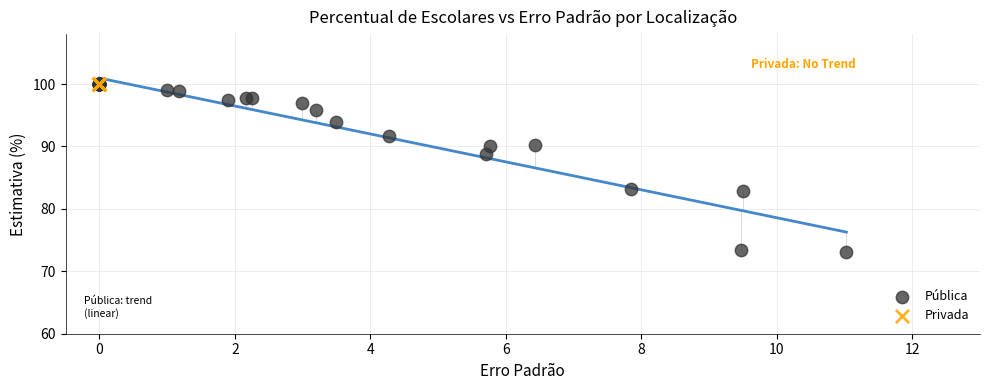

Which series contains the lowest Y value?

Pública